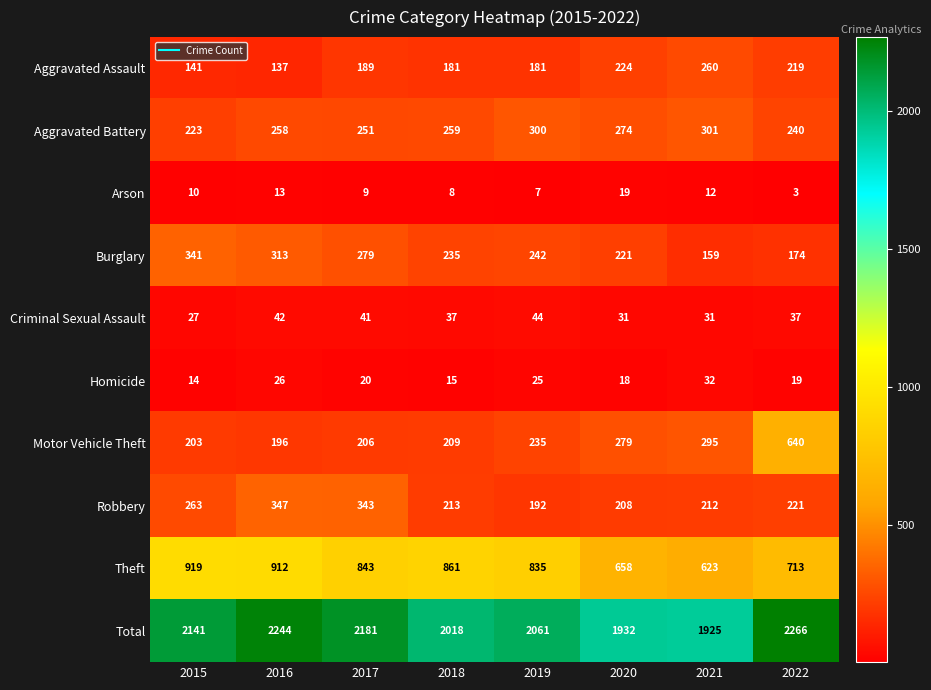

What is the difference between the maximum and second lowest values in the Robbery series?

139